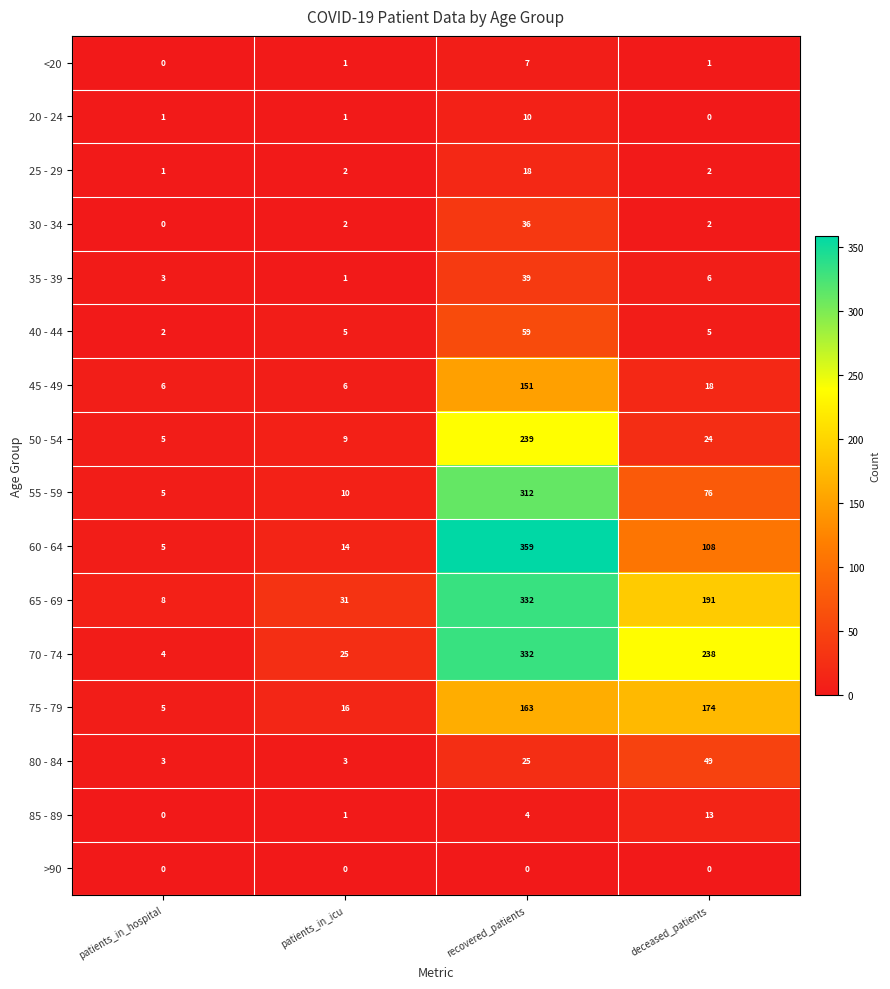

How many categories are shown in the chart?

4